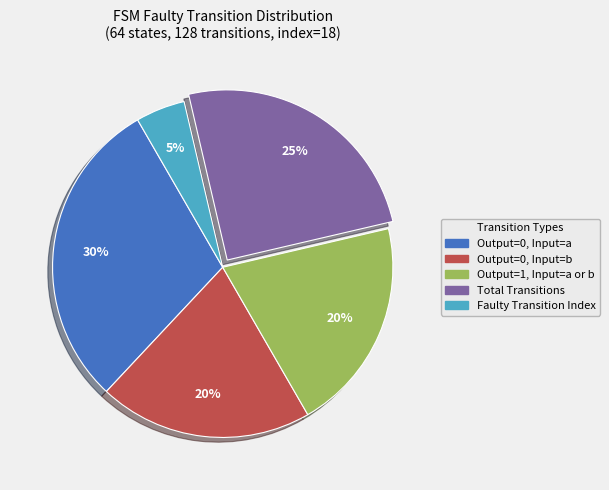

Does any single category account for the majority?

No